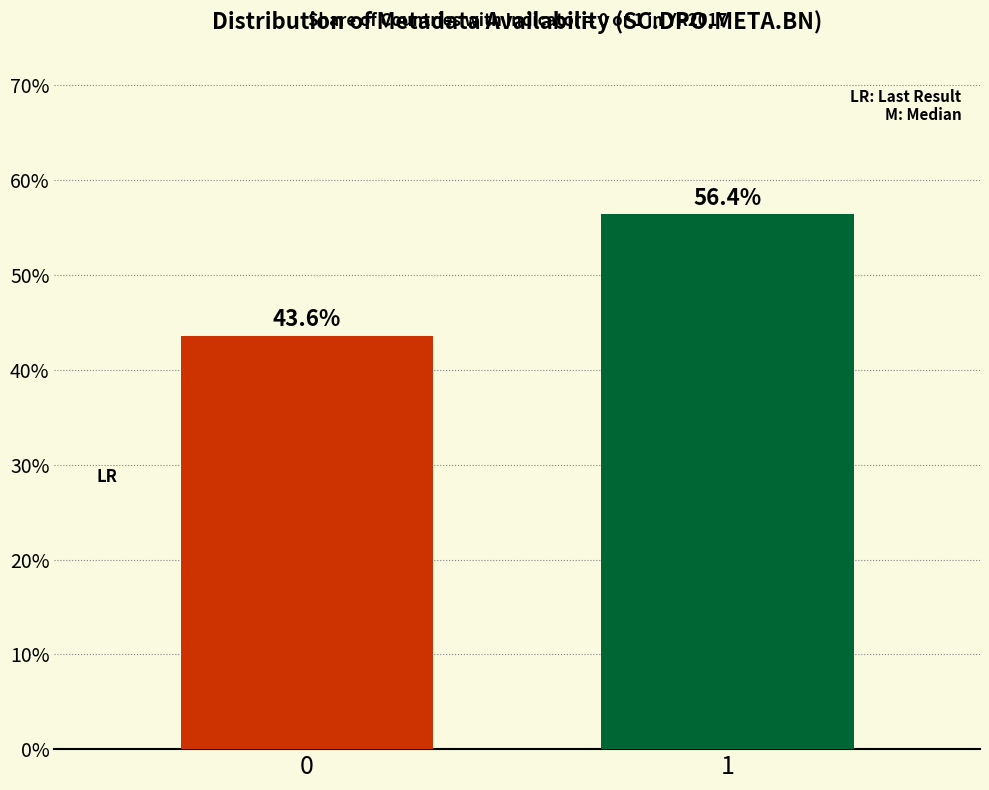

Reading right to left, list all the values displayed in this chart.

56.4	43.6